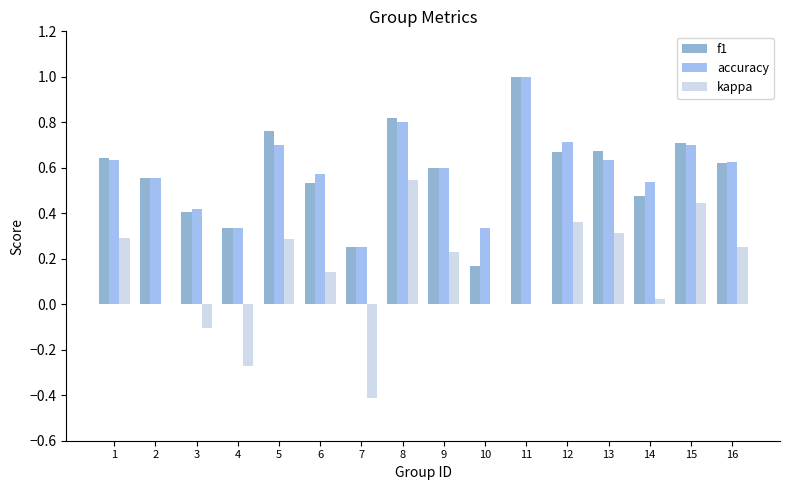

What is the sum of all kappa values?

2.1